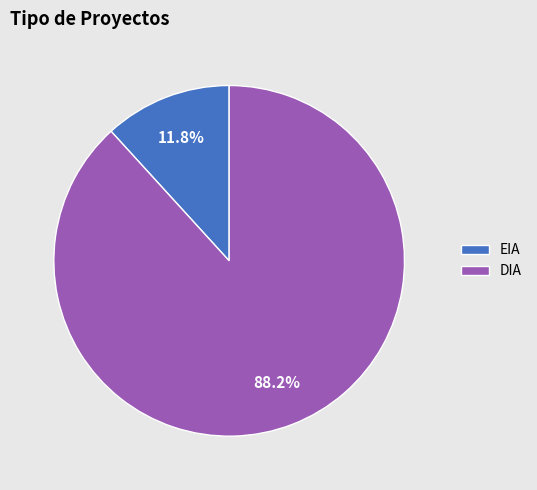

To the nearest percent, what portion does EIA represent?

12%